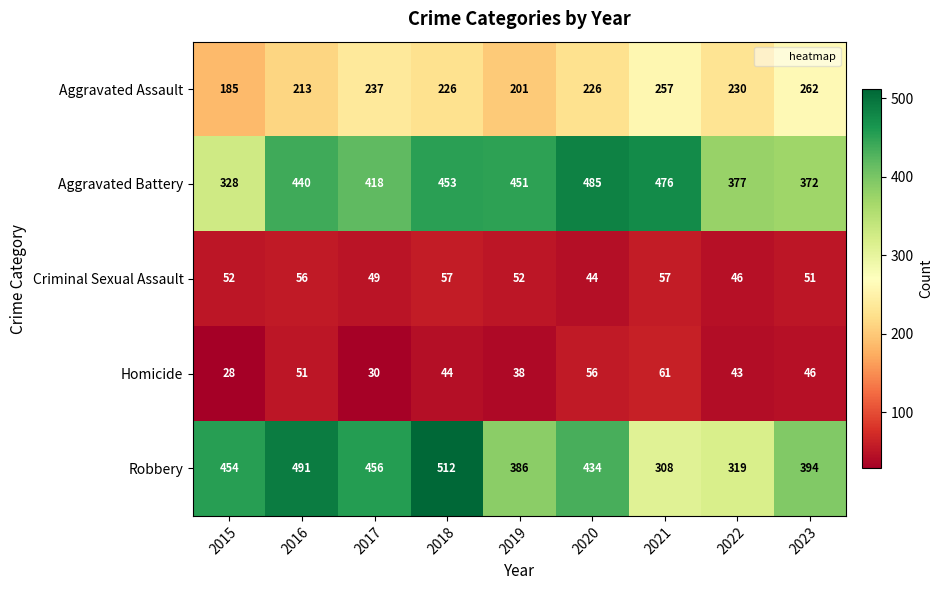

What is the difference between the highest and lowest values at 2015?

426